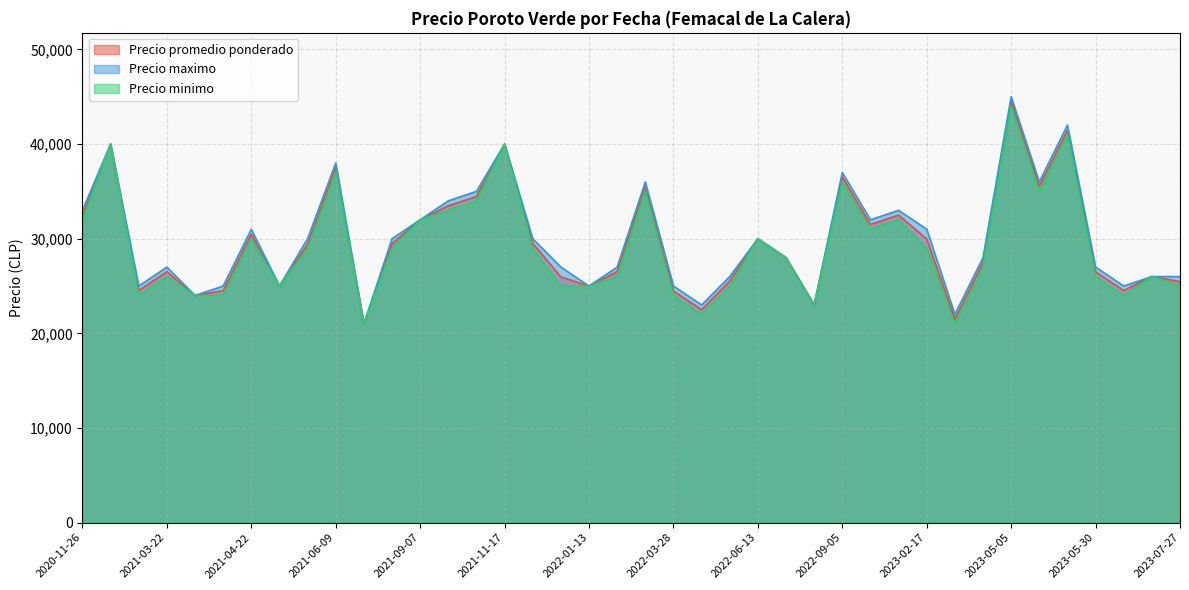

What is the minimum value shown in the chart?

21000